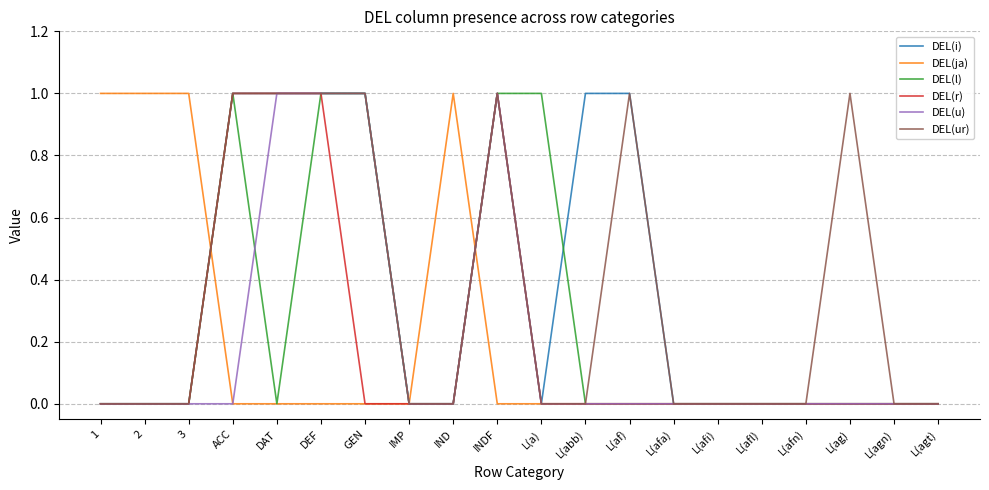

What is the sum of all DEL(ja) values?

4